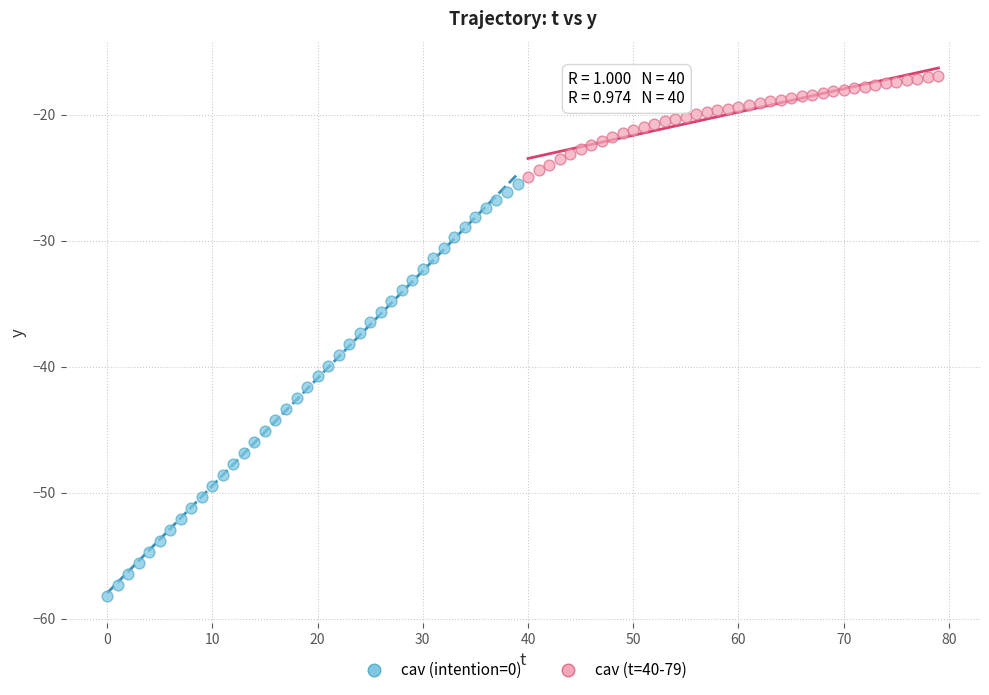

Which series has the largest Y range (max minus min)?

cav (intention=0)